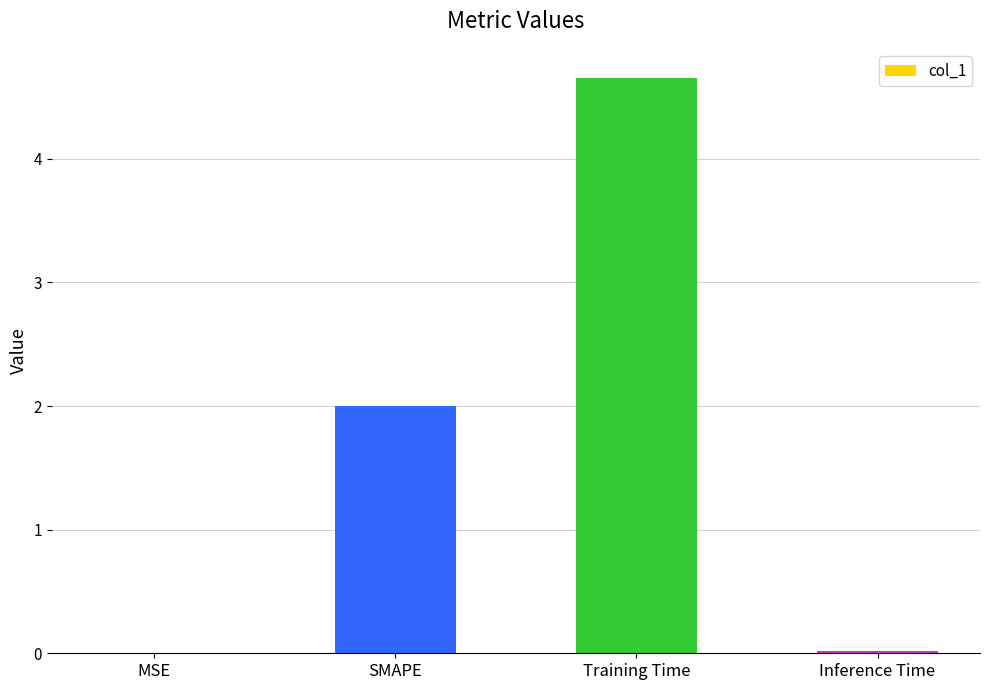

True or false: the data shows 0.0 at MSE.

True